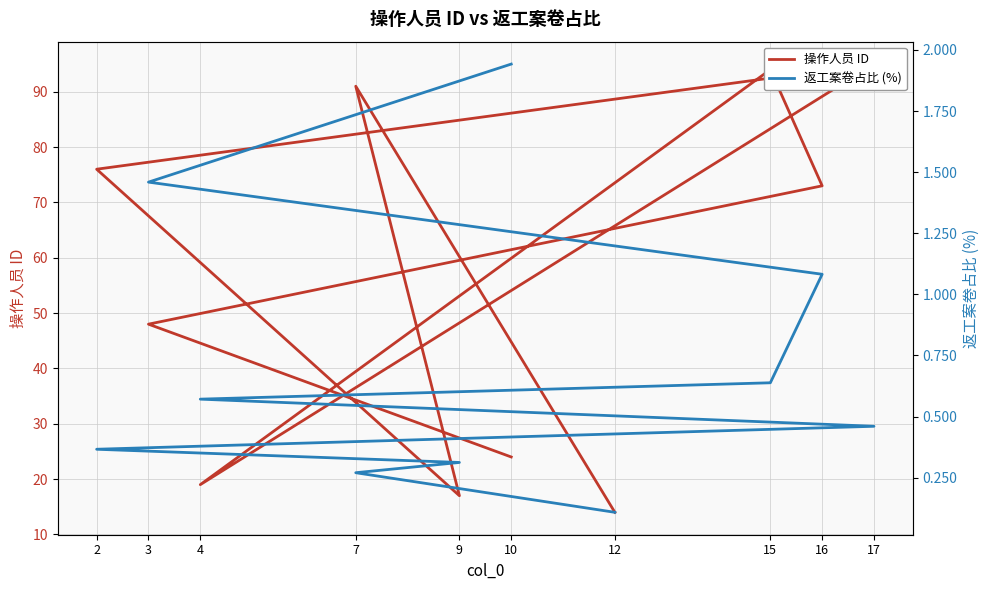

Reading left to right, list all the values displayed in this chart.

操作人员 ID: 10=24.0	3=48.0	16=73.0	15=94.0	4=19.0	17=95.0	2=76.0	9=17.0	7=91.0	12=14.0
返工案卷占比 (%): 10=1.9	3=1.5	16=1.1	15=0.6	4=0.6	17=0.5	2=0.4	9=0.3	7=0.3	12=0.1